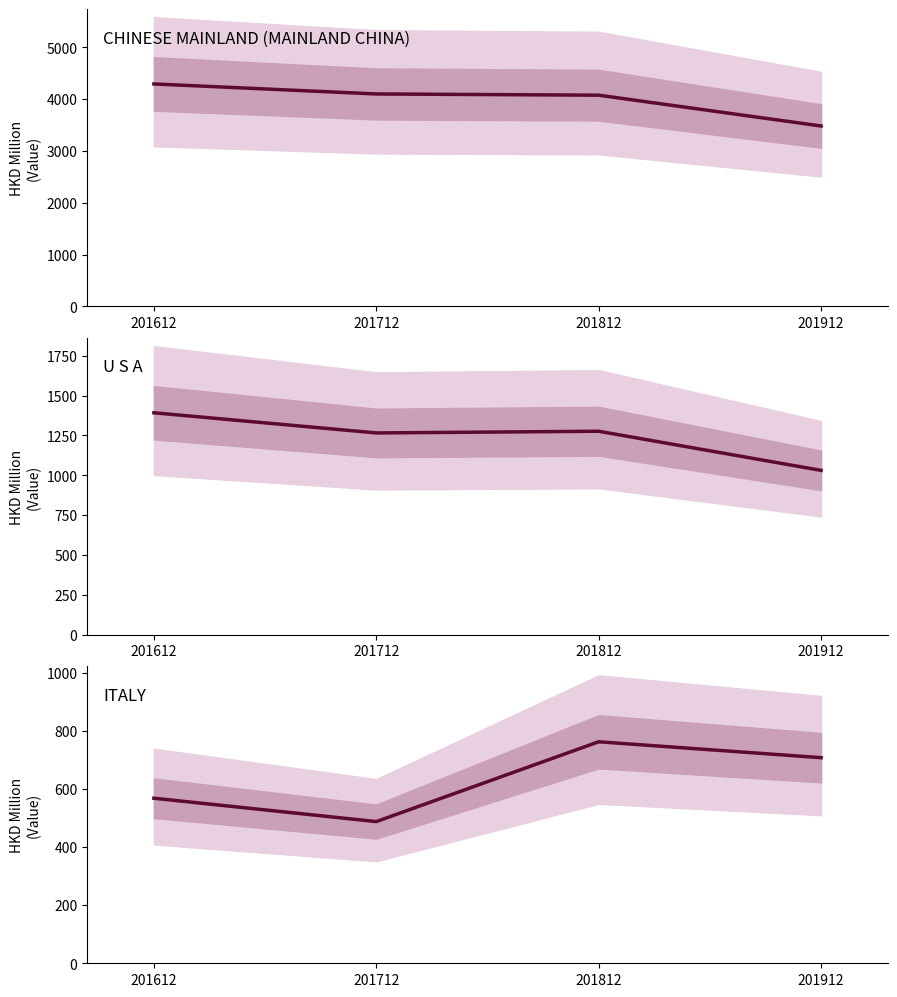

Where does the U S A series first go above 1276?

201612